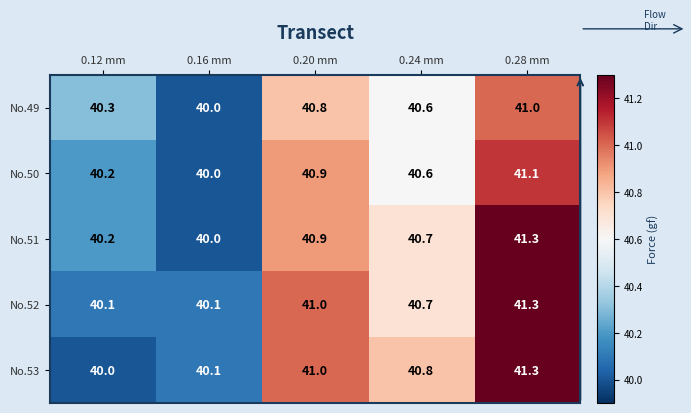

At which label does No.51 reach its minimum?

0.16 mm